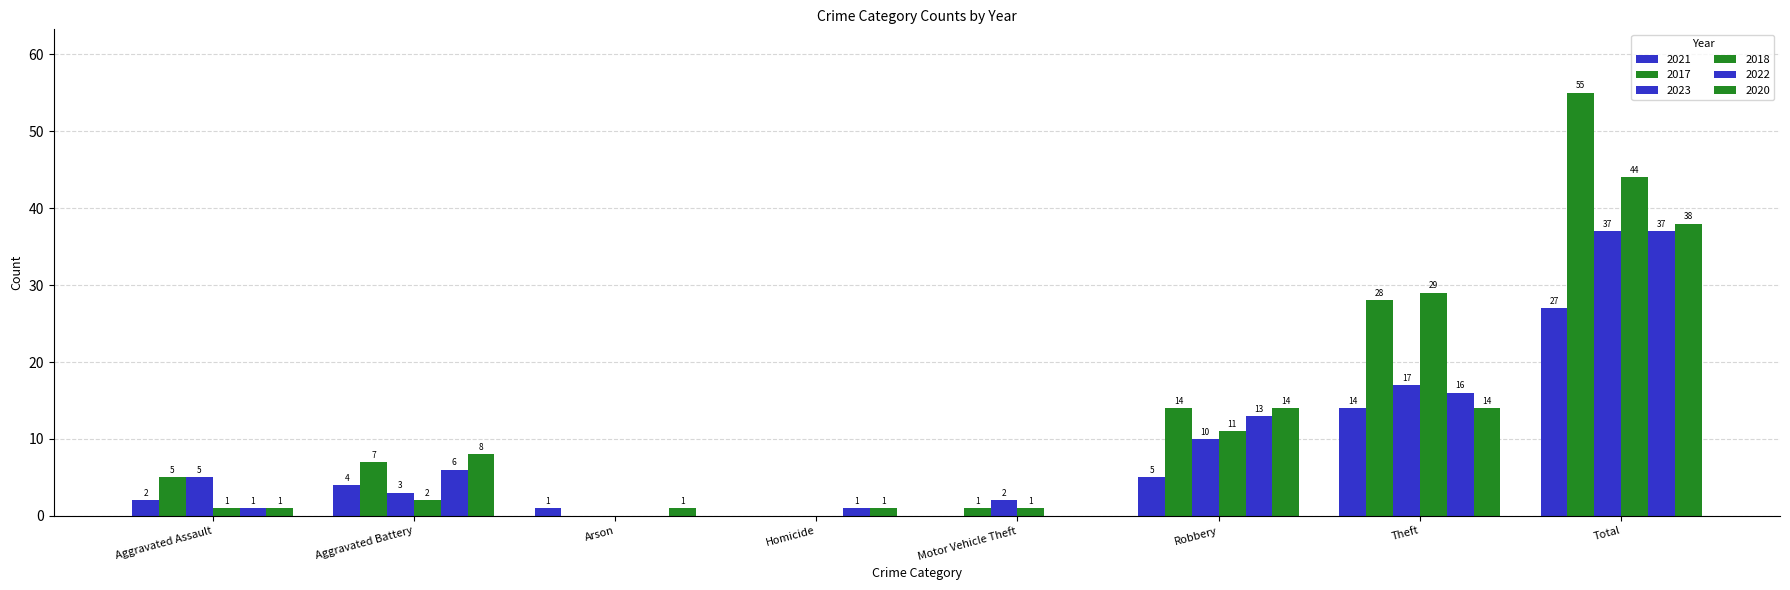

How many series are shown in this chart?

6